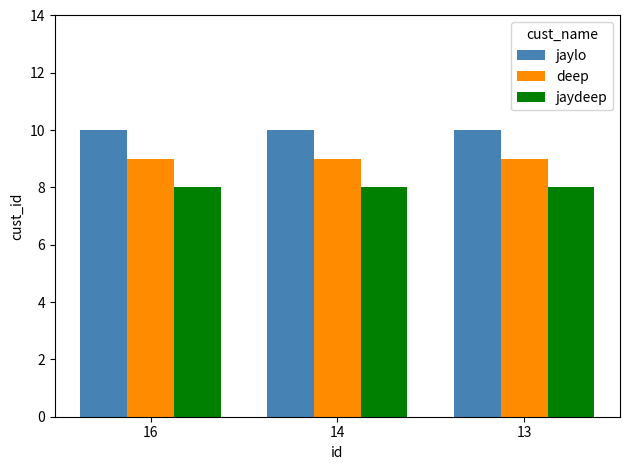

Rank the series at 16 from highest to lowest value.

jaylo, deep, jaydeep